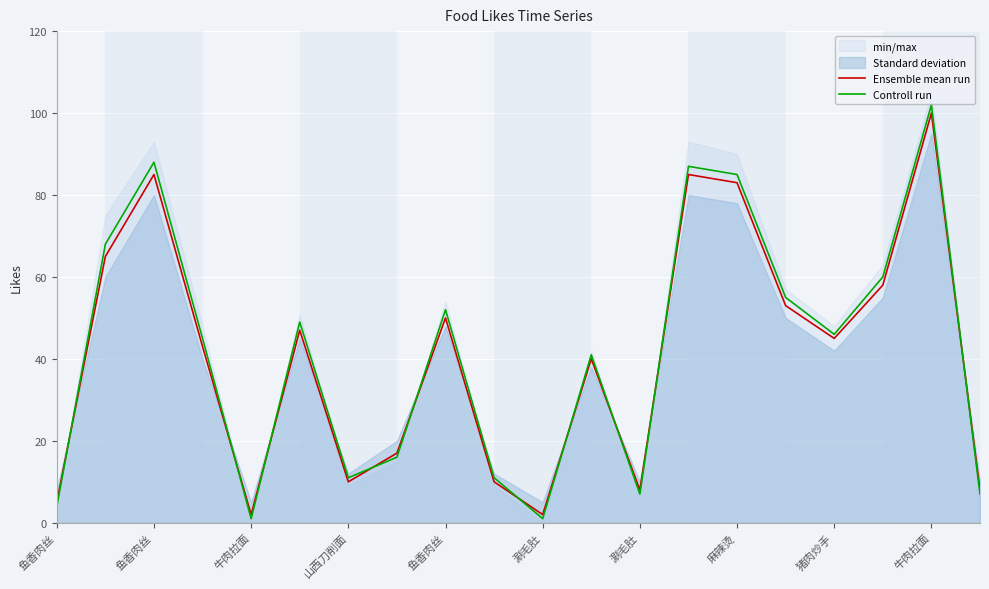

Reading left to right, list all the values displayed in this chart.

Ensemble mean run: 5	65	85	43	2	47	10	17	50	10	2	40	8	85	83	53	45	58	100	8
Controll run: 4	68	88	45	1	49	11	16	52	11	1	41	7	87	85	55	46	60	102	7